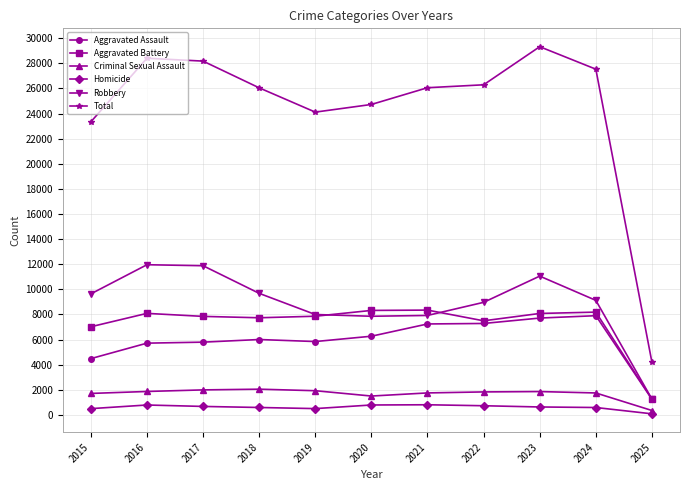

True or false: Aggravated Assault has a value of 6265 at 2020.

True